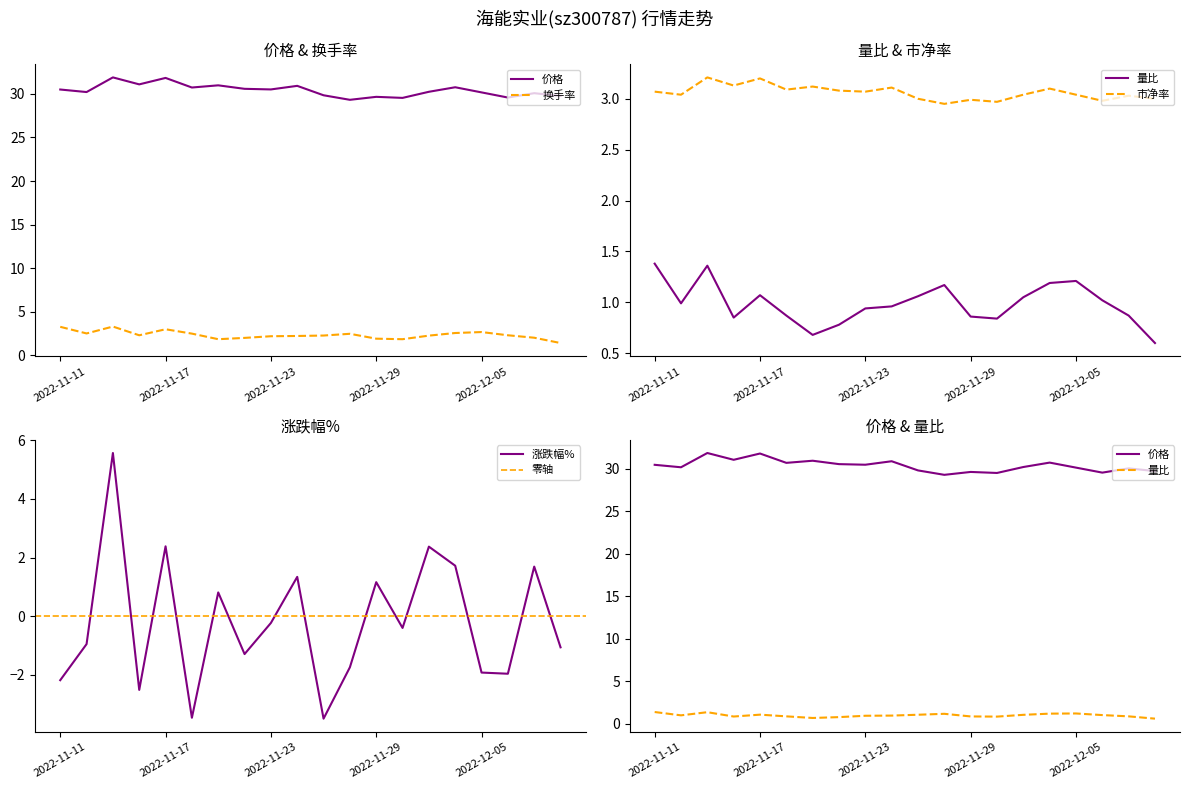

The 涨跌幅% series shows -0.8 at 2022-11-11. True or false?

False